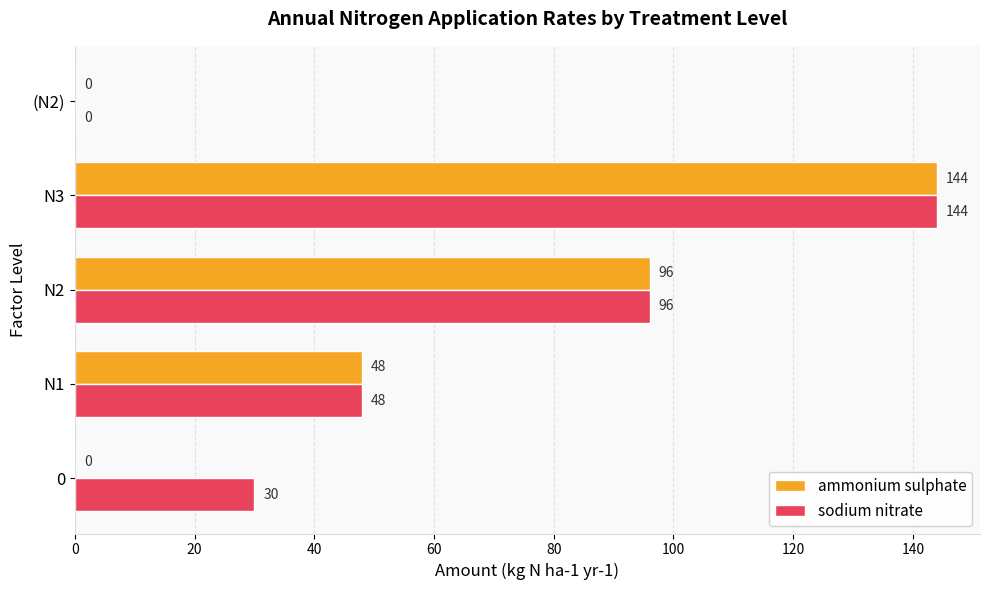

The value of sodium nitrate at (N2) is -77. True or false?

False